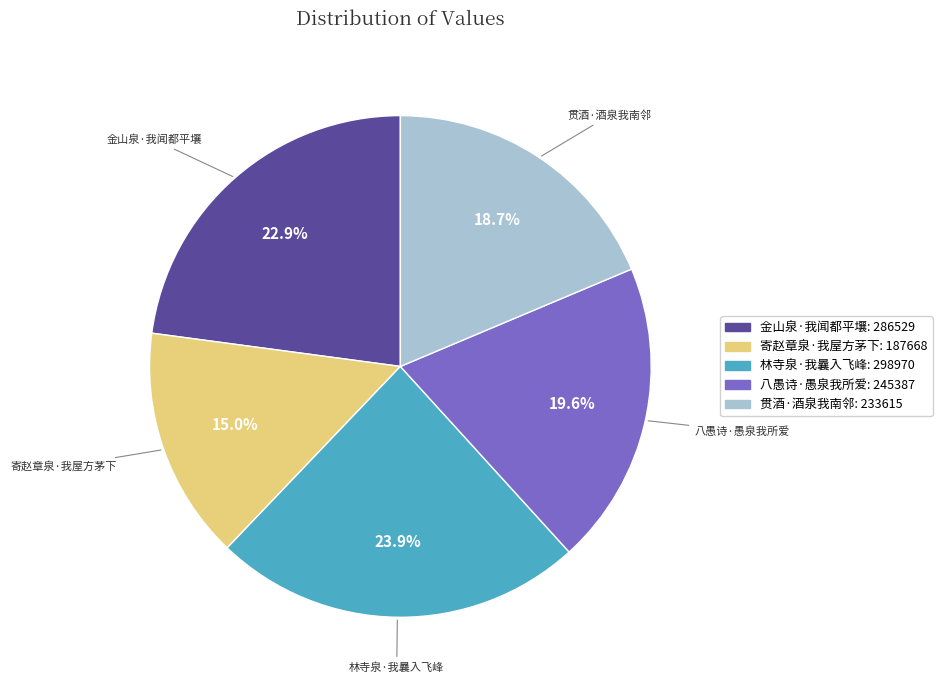

Does 林寺泉·我曩入飞峰 represent more than half of the total?

No